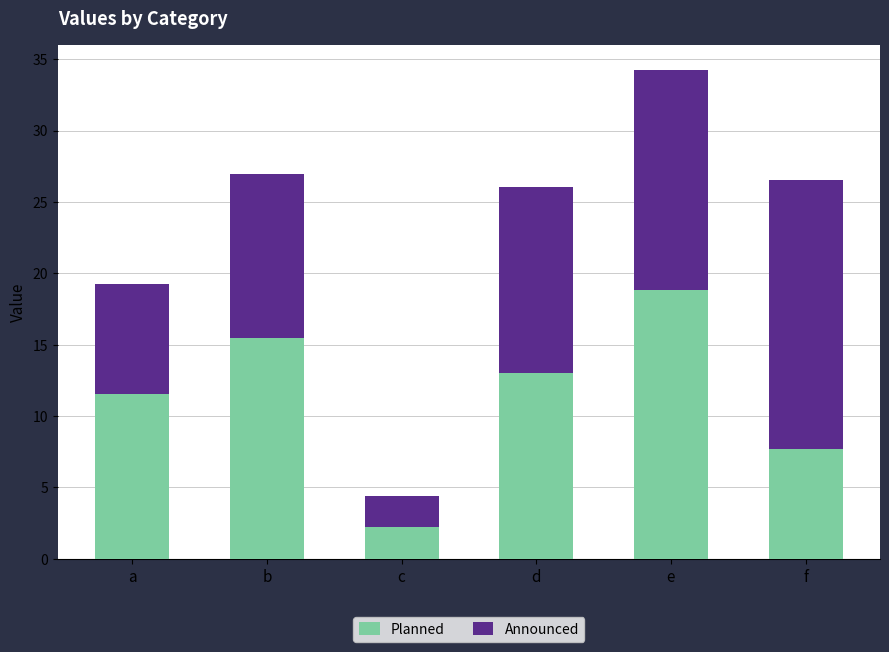

The value of Planned at b is 24.1. True or false?

False